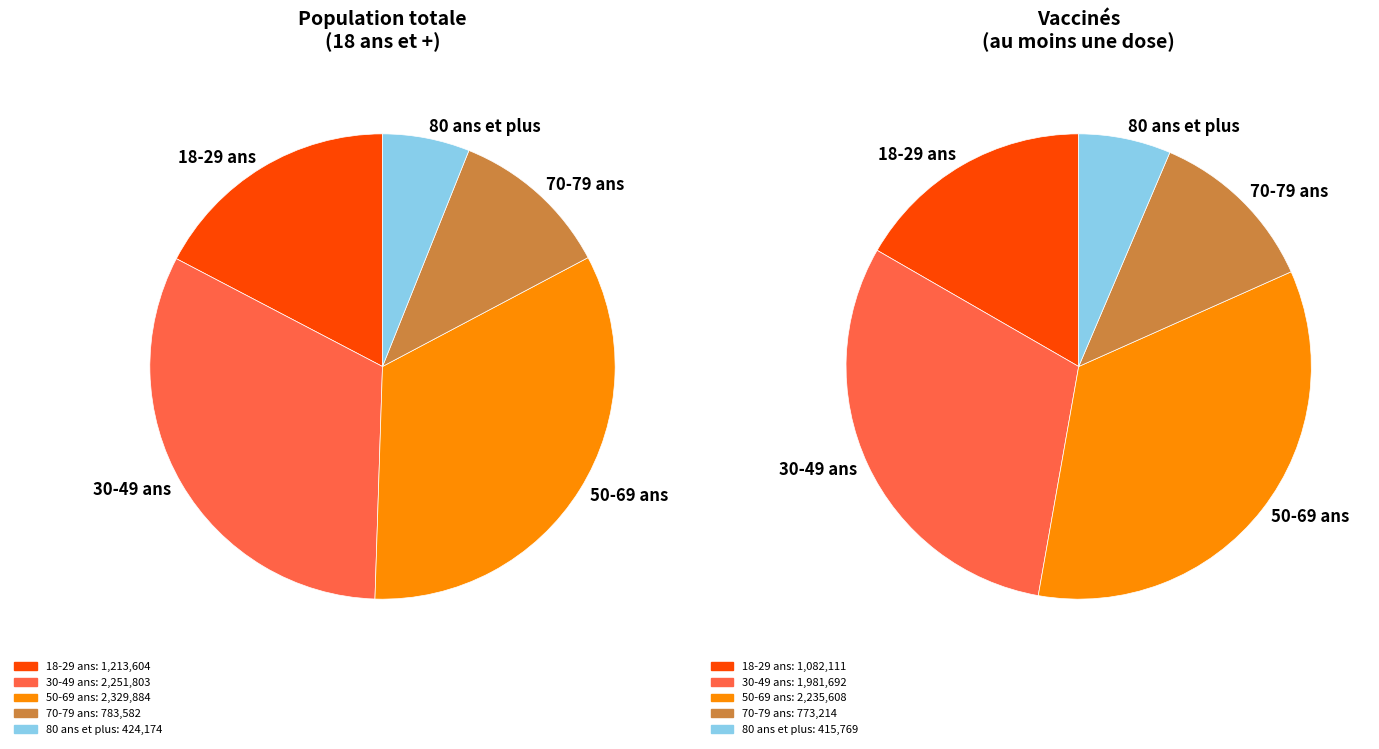

How many segments does this pie chart have?

5